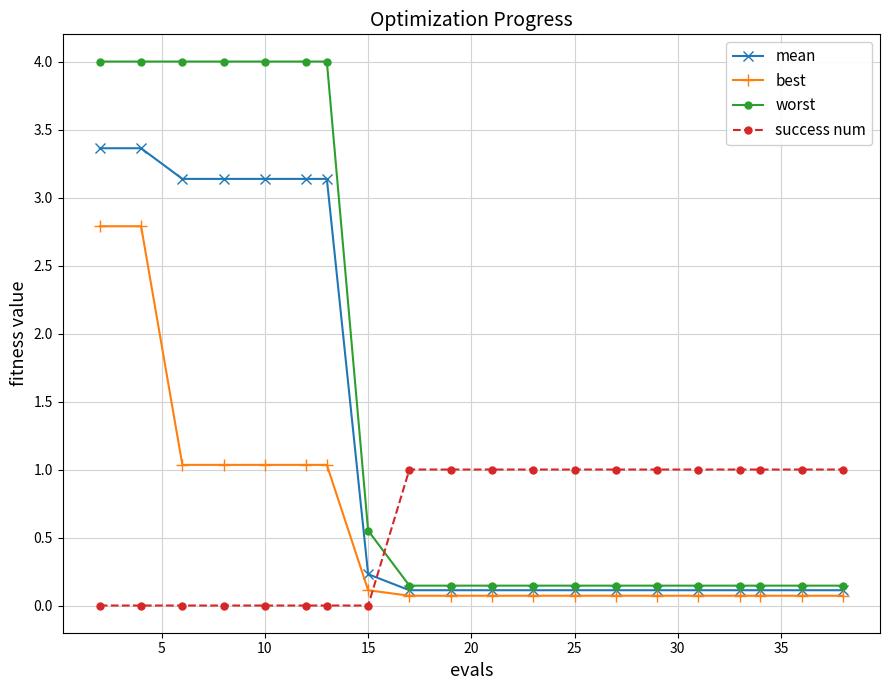

Rank the series by their maximum value, from highest to lowest.

worst, mean, best, success num